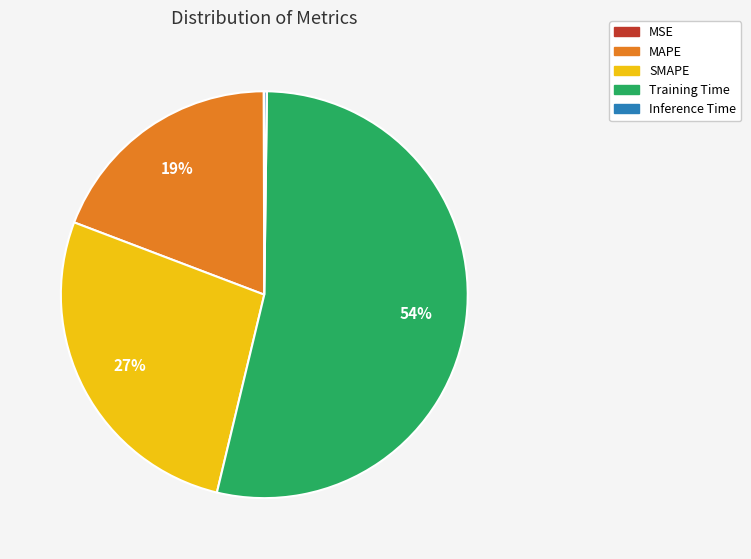

Which category has the biggest portion of the pie?

Training Time